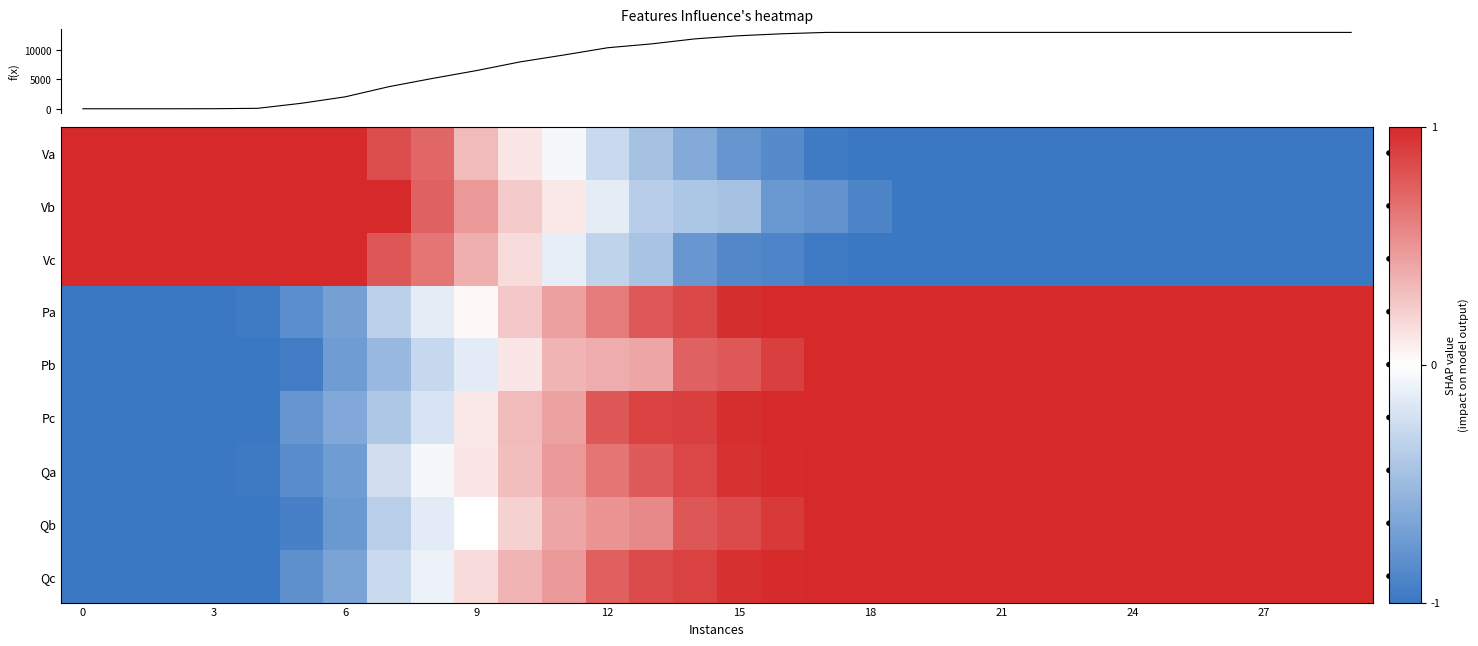

Which has a higher value, 16 or 15?

15